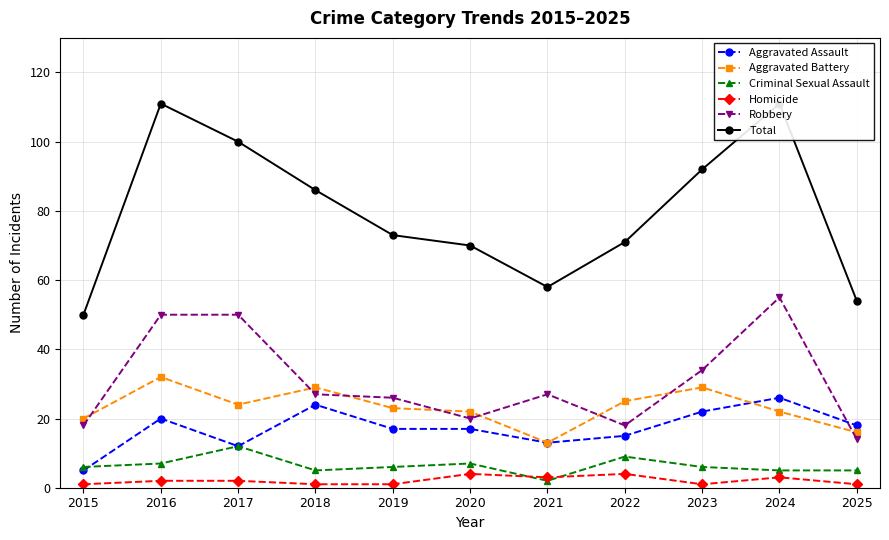

Which series has the largest total across all categories?

Total